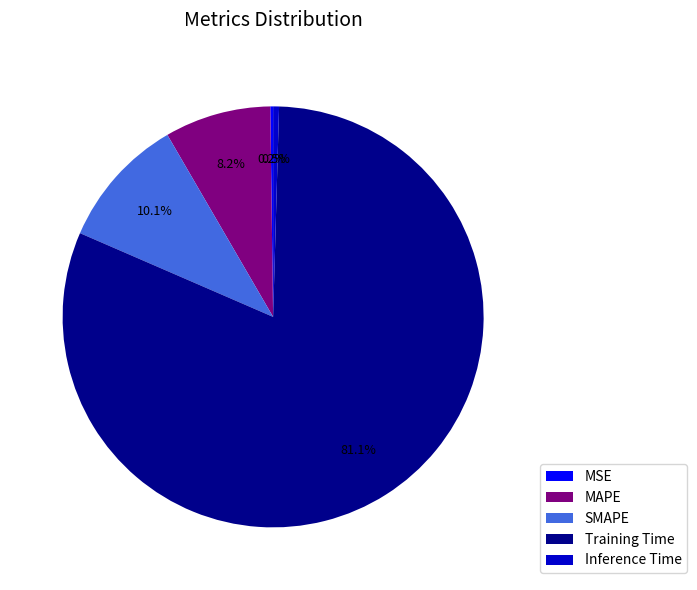

How much of the chart is everything except MAPE?

91.8%